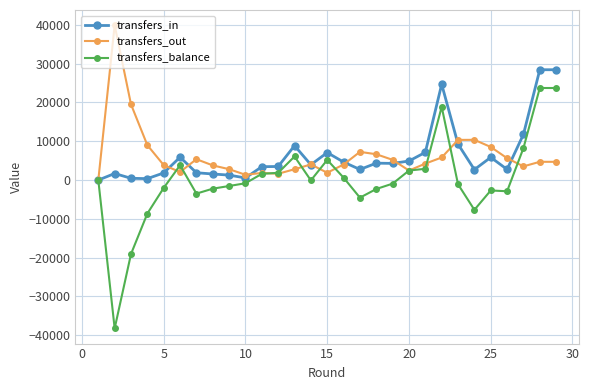

True or false: transfers_out has more than 1 points higher than both neighbors.

True